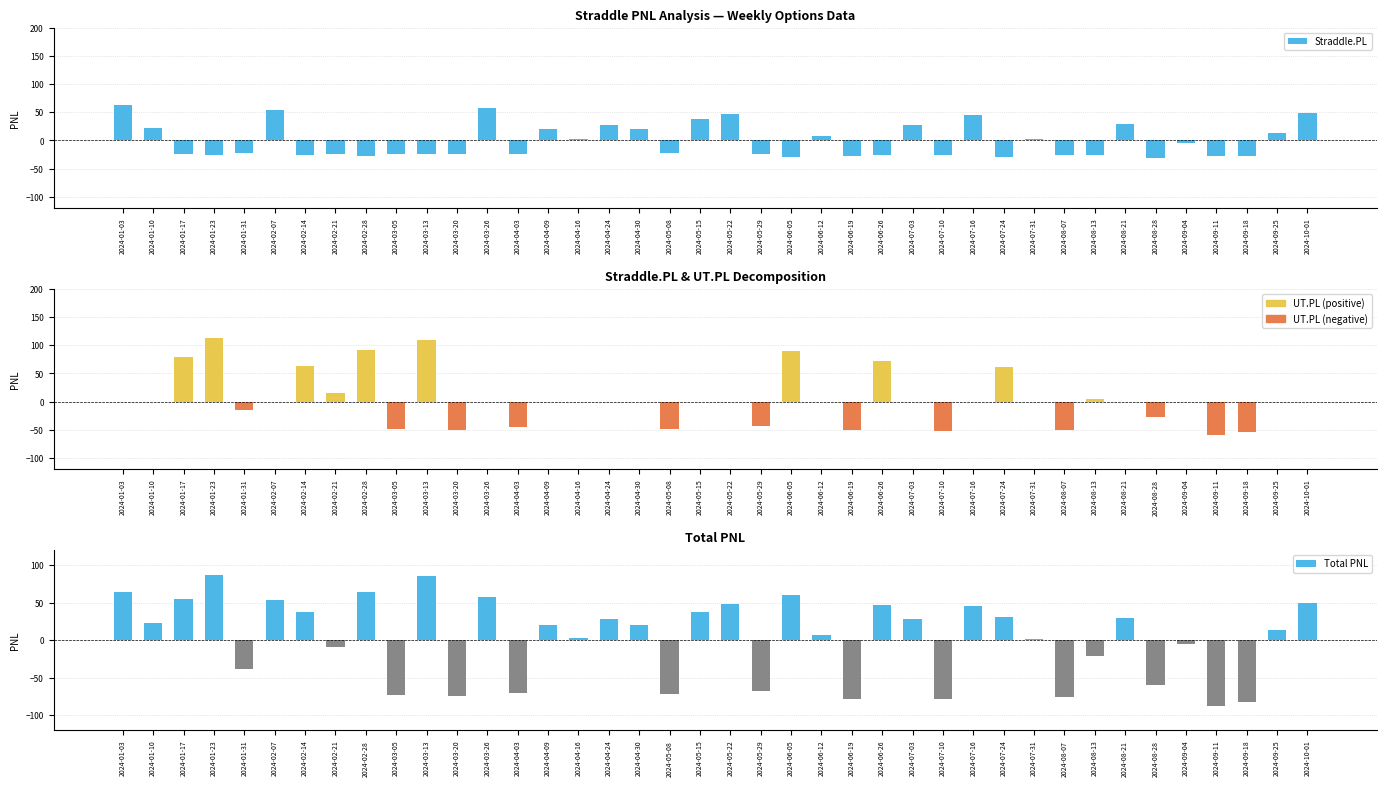

What is the lowest value of the UT.PL series?

-59.3